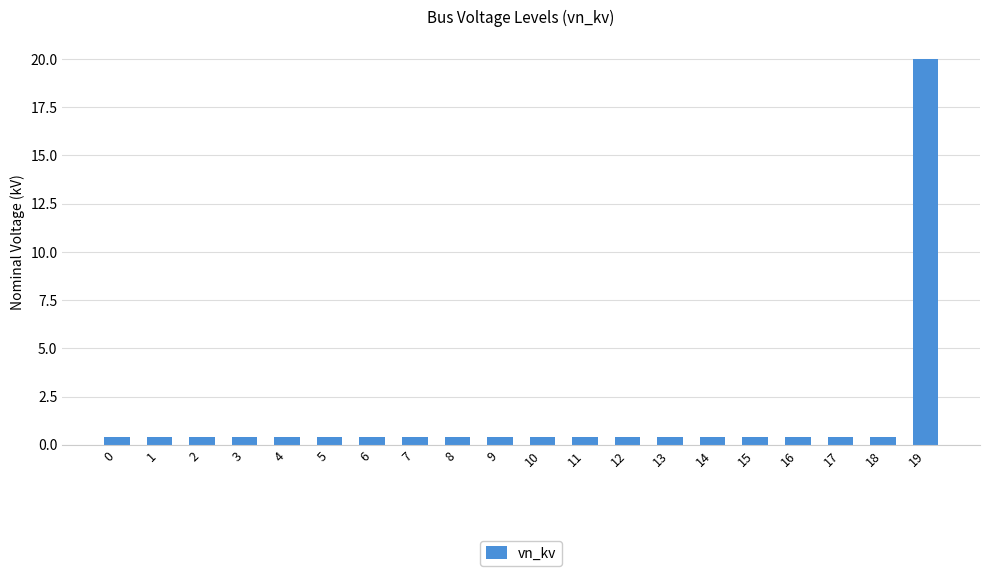

Are the bars horizontal?

No